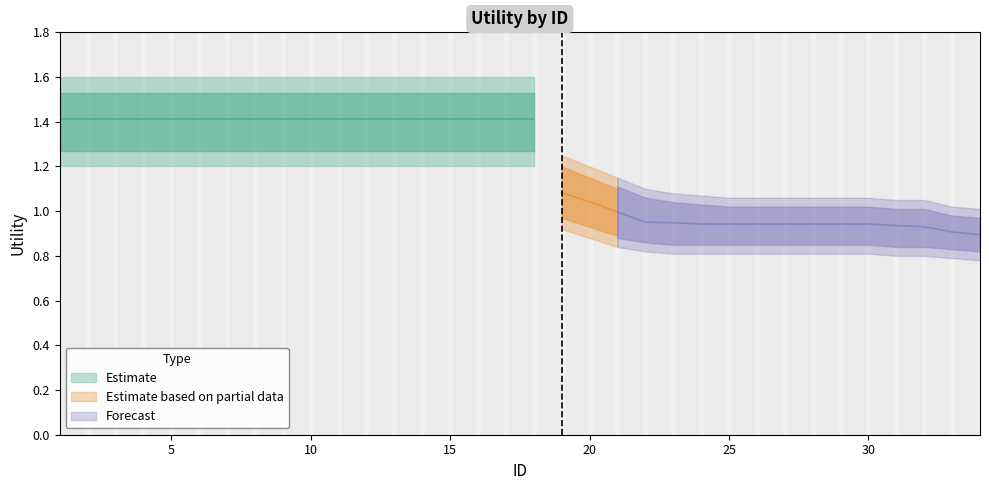

Which category has the highest value across all series?

1